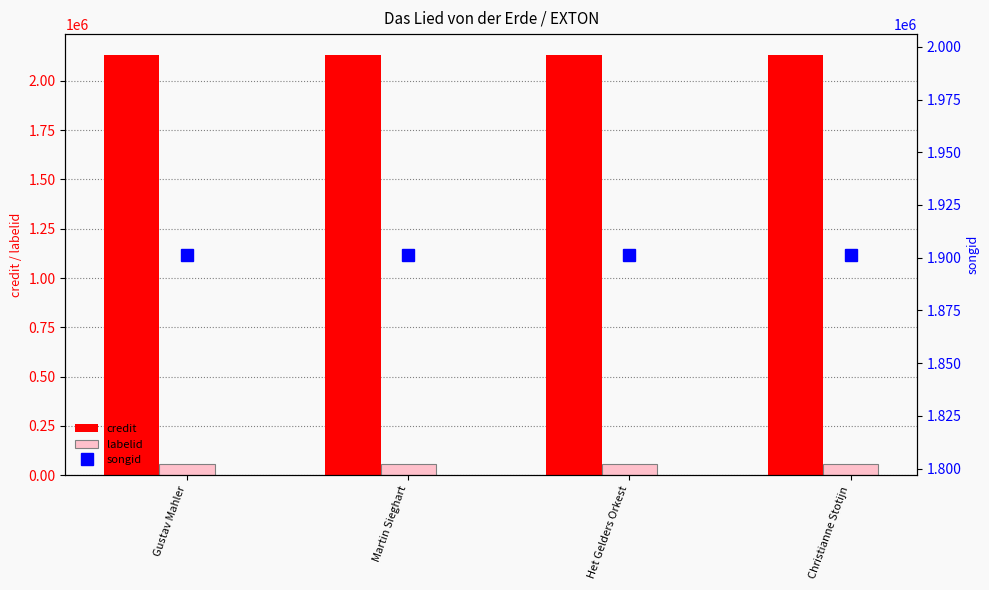

At how many categories does at least one series exceed 1094834?

4